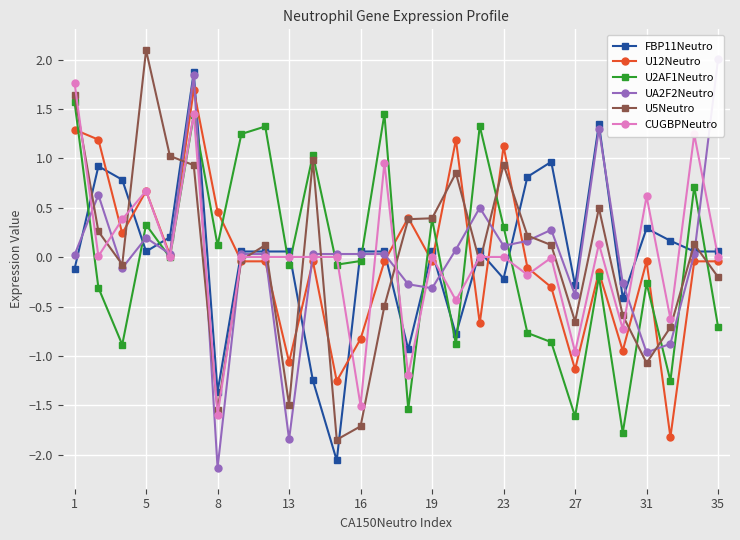

What is the maximum value for FBP11Neutro?

1.9